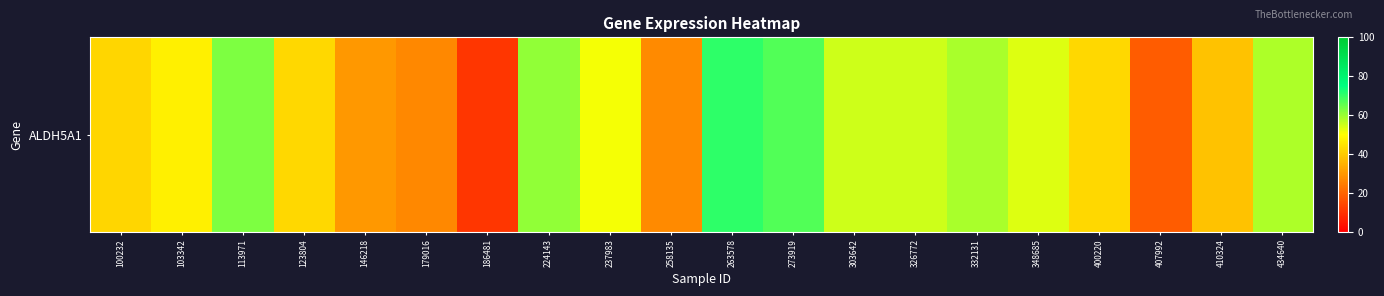

The value at 224143 is 60.8. True or false?

True